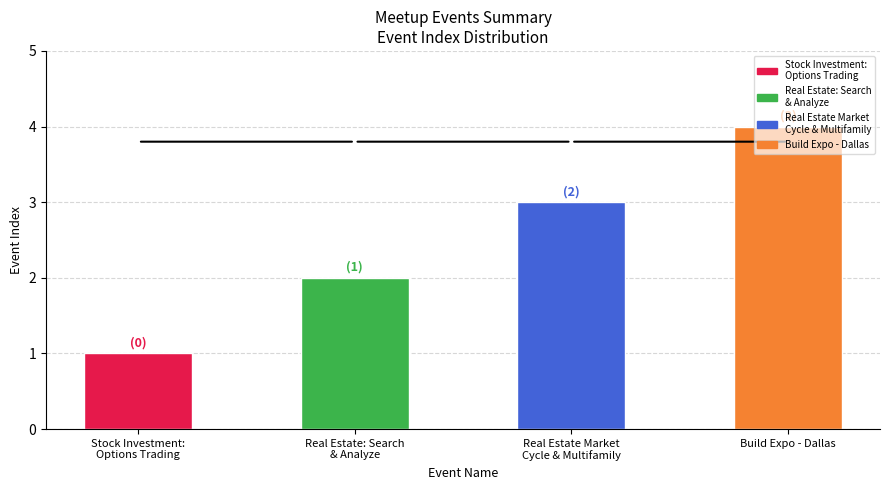

What is the greatest value displayed?

4